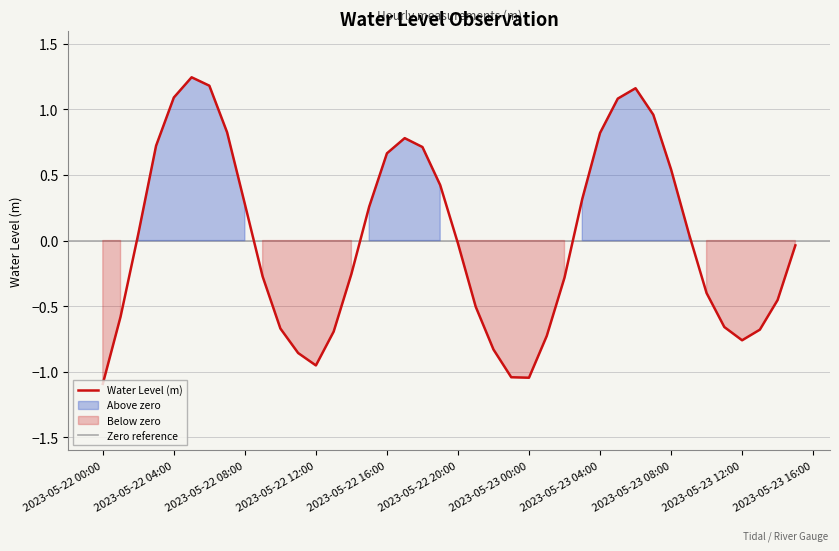

What is the greatest value displayed?

1.2